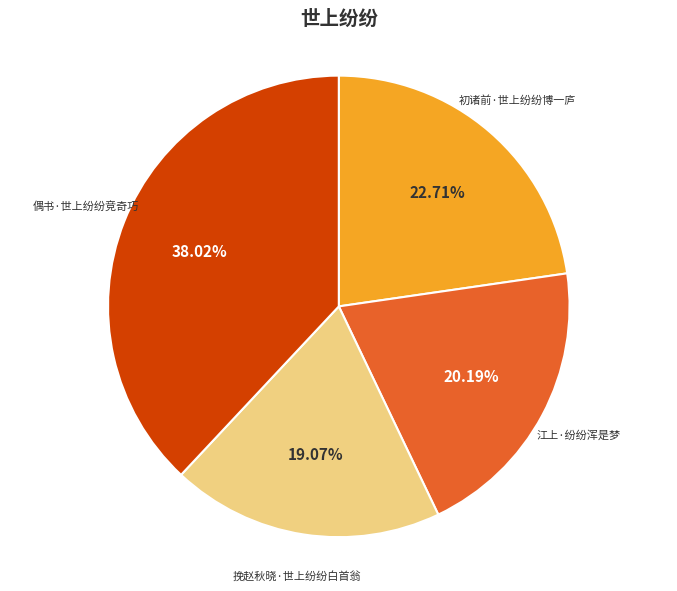

How many slices are in this pie chart?

4